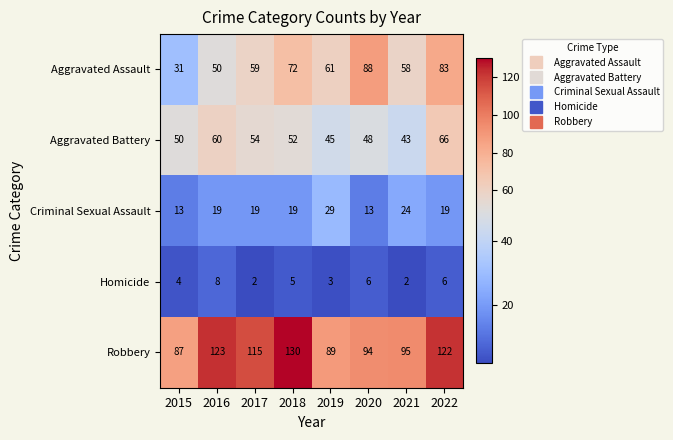

Which series has the largest total across all categories?

Robbery